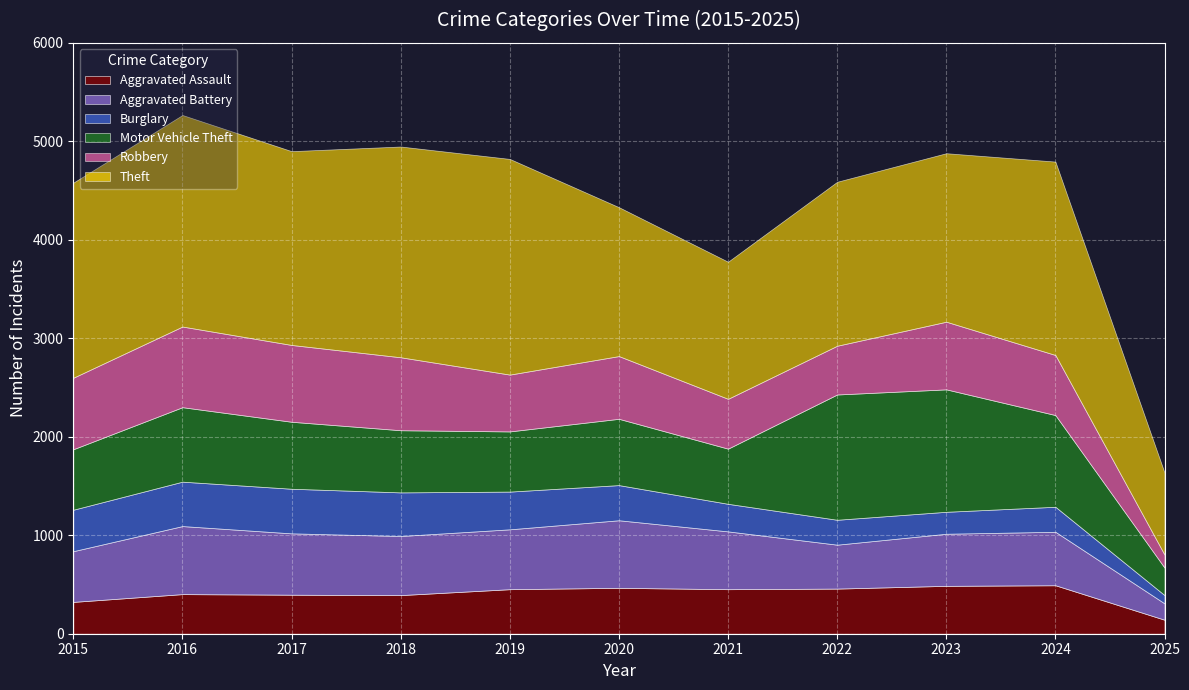

In Burglary, how many points are higher than both neighbors (excluding endpoints)?

2